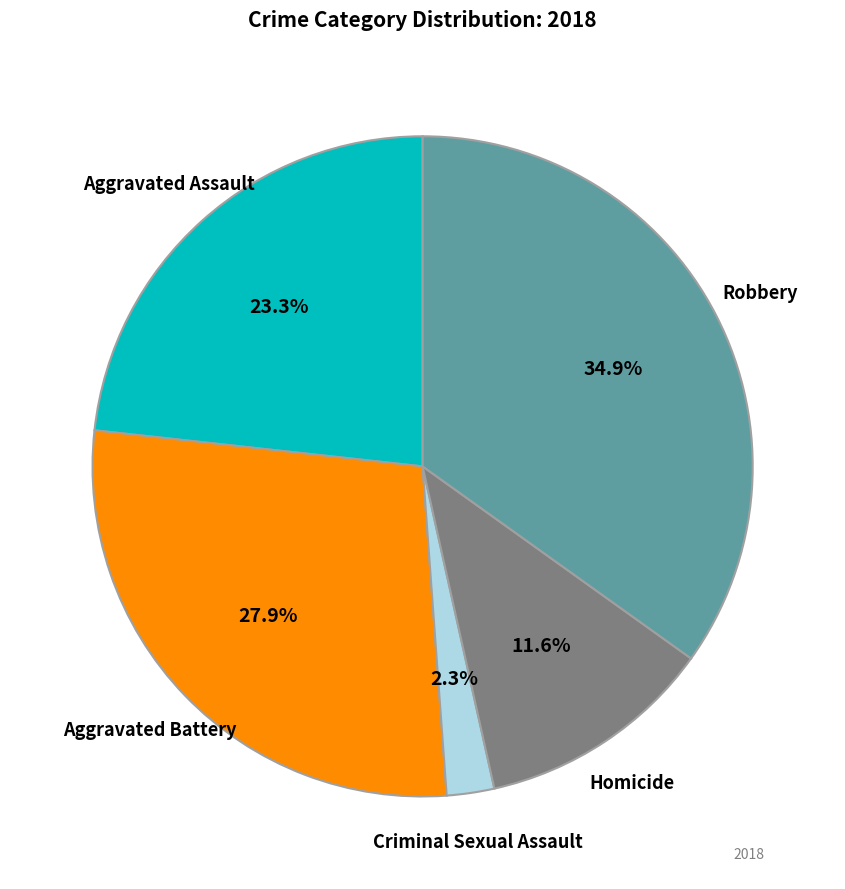

How many slices are in this pie chart?

5